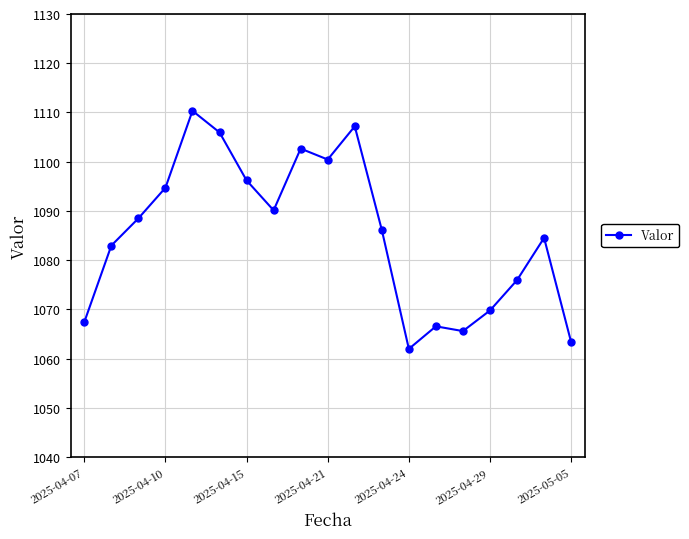

What is the greatest value displayed?

1110.3